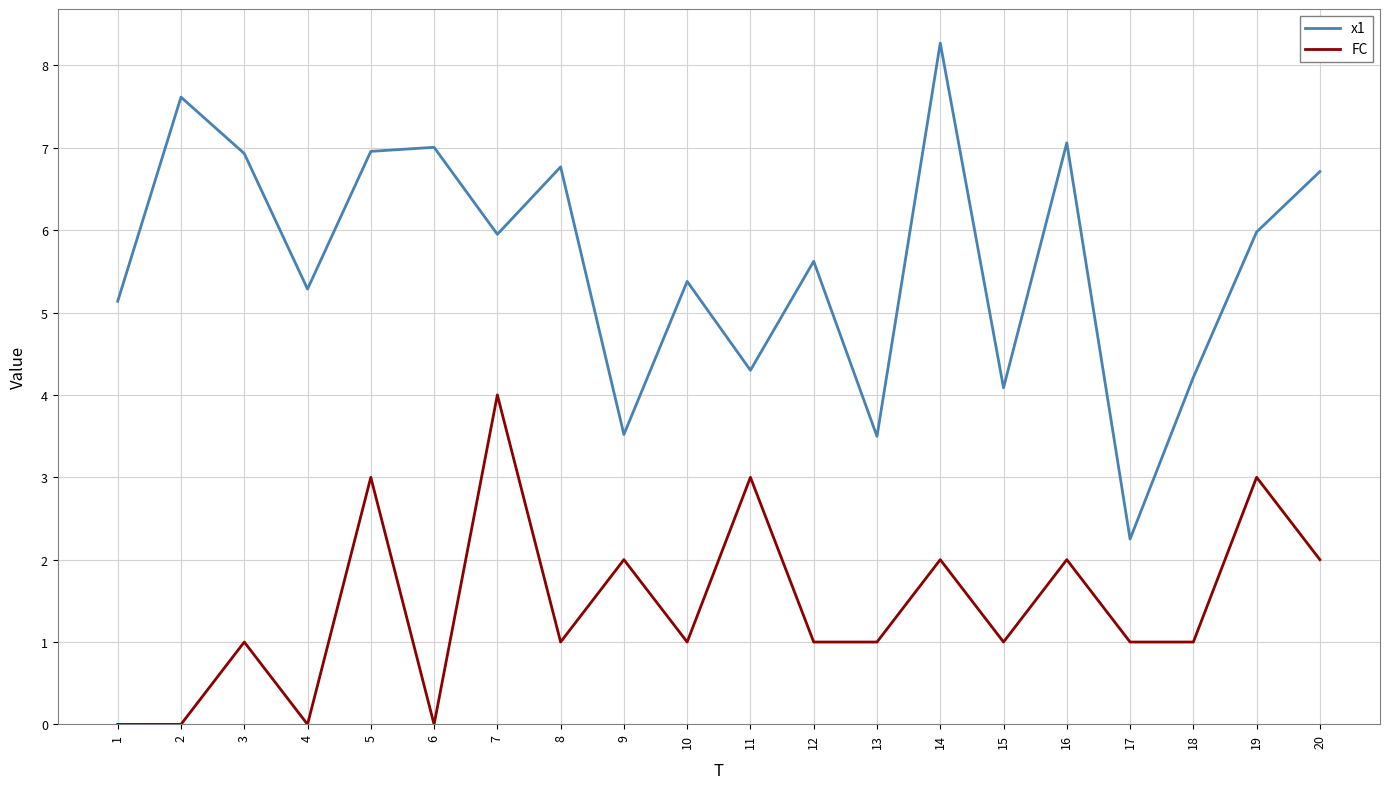

True or false: FC and x1 cross at least once.

False